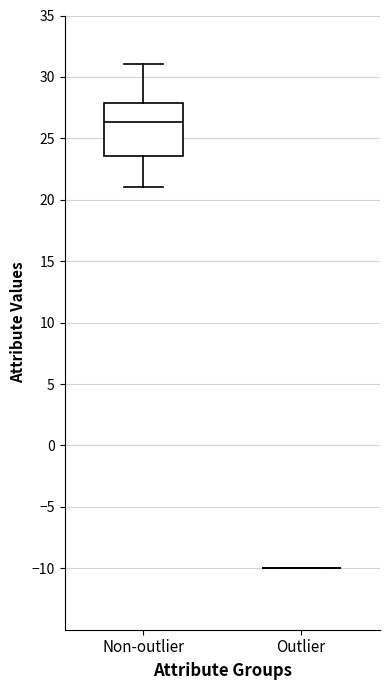

Which box is the tallest, from its lower edge to its upper edge?

Non-outlier